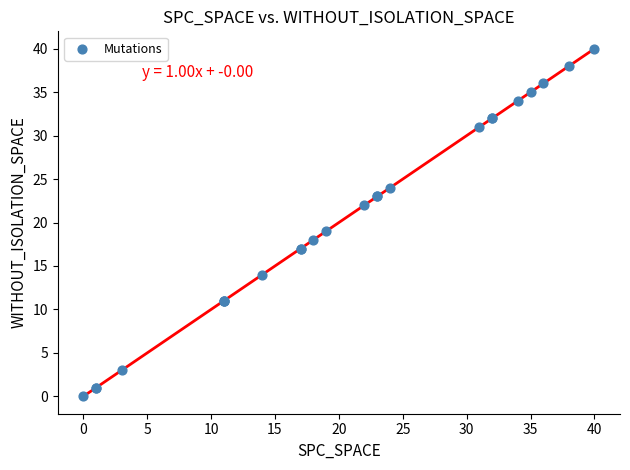

What Y value in the scatter plot is closest to 20?

19